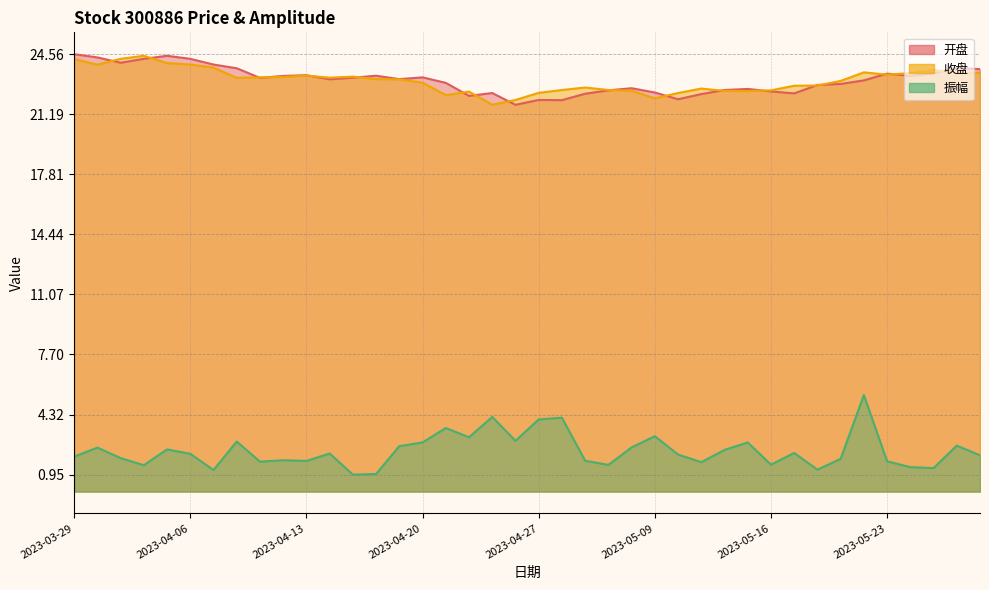

At which category is the sum across all series the highest?

2023-05-22